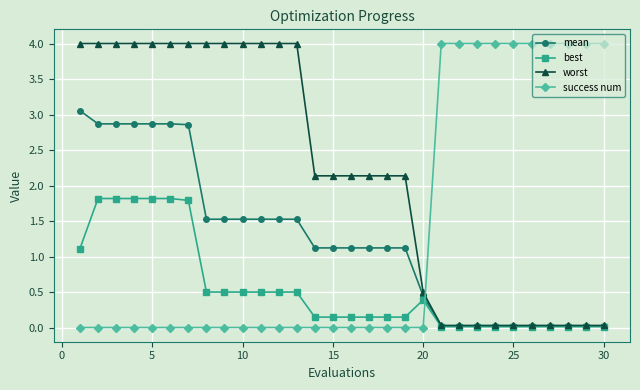

True or false: success num and mean intersect in this chart.

True